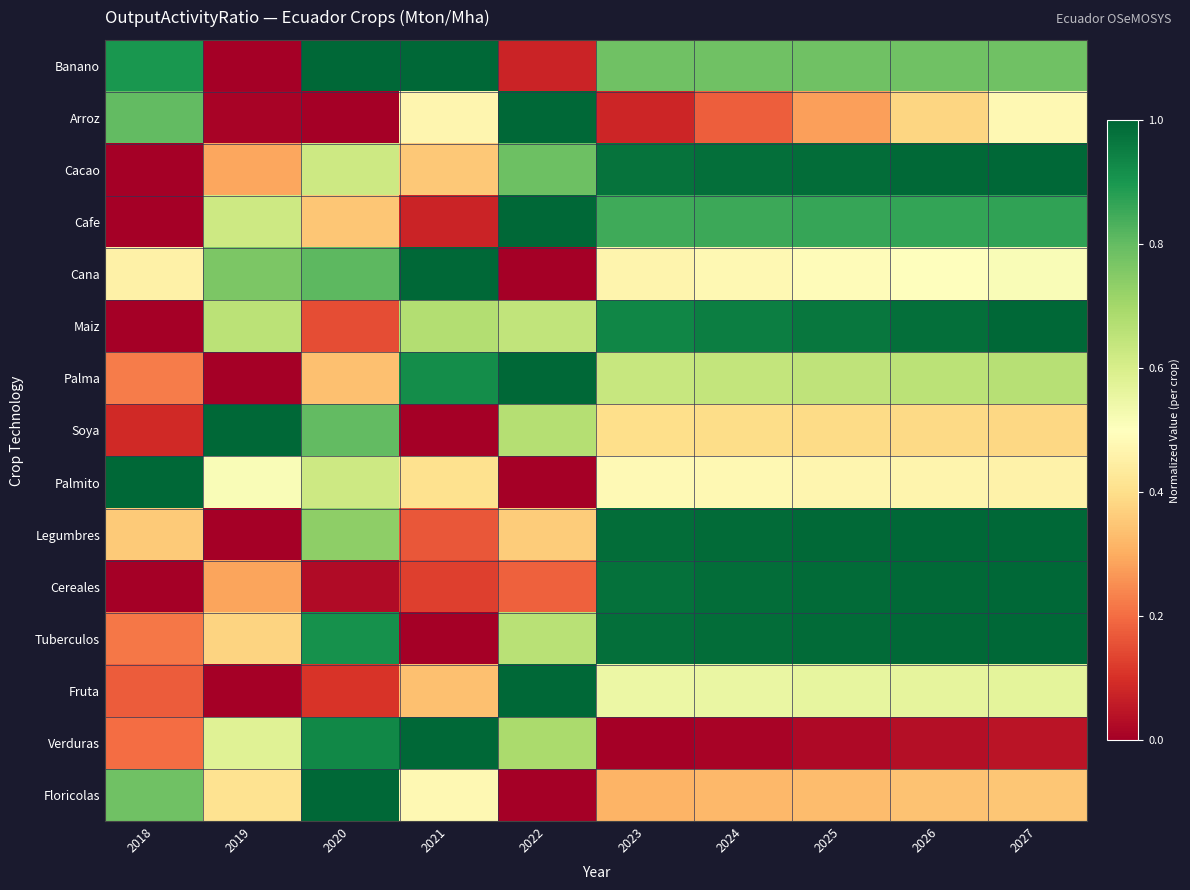

Rank the series at 2018 from highest to lowest value.

Palmito, Banano, Arroz, Floricolas, Cana, Legumbres, Palma, Tuberculos, Verduras, Fruta, Soya, Cacao, Cafe, Maiz, Cereales